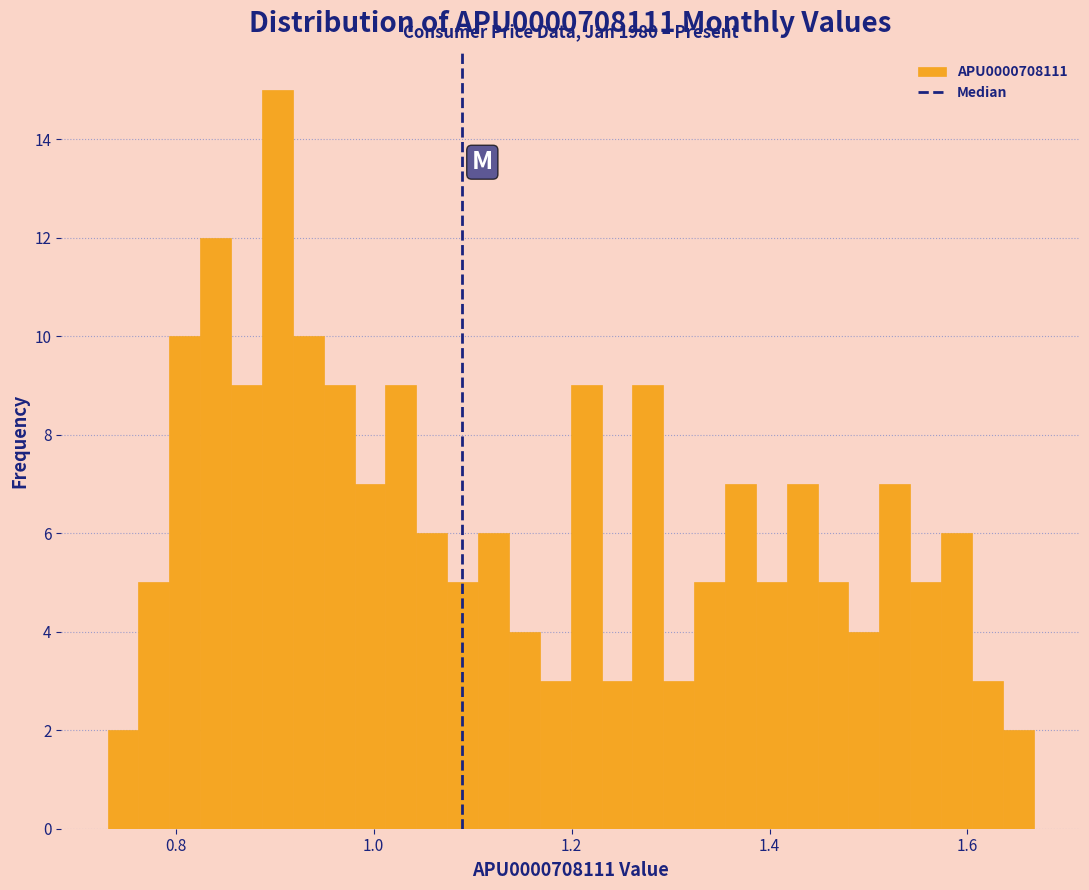

Around what value on the x-axis is the tallest bar? Give the approximate position of its centre, as read against the axis.

0.90